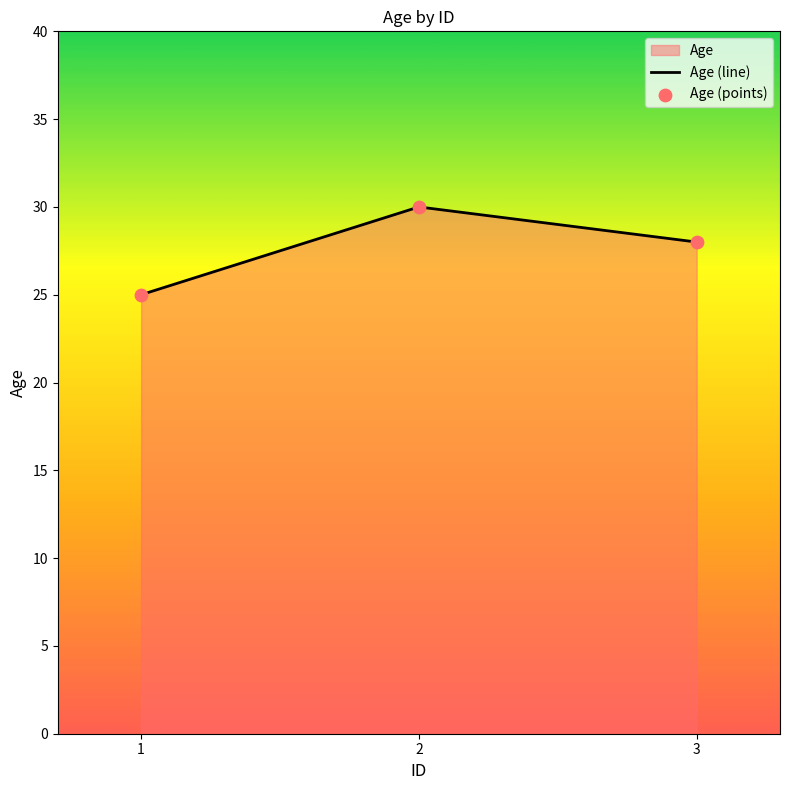

Which series has the widest spread of Y values?

Age (line)